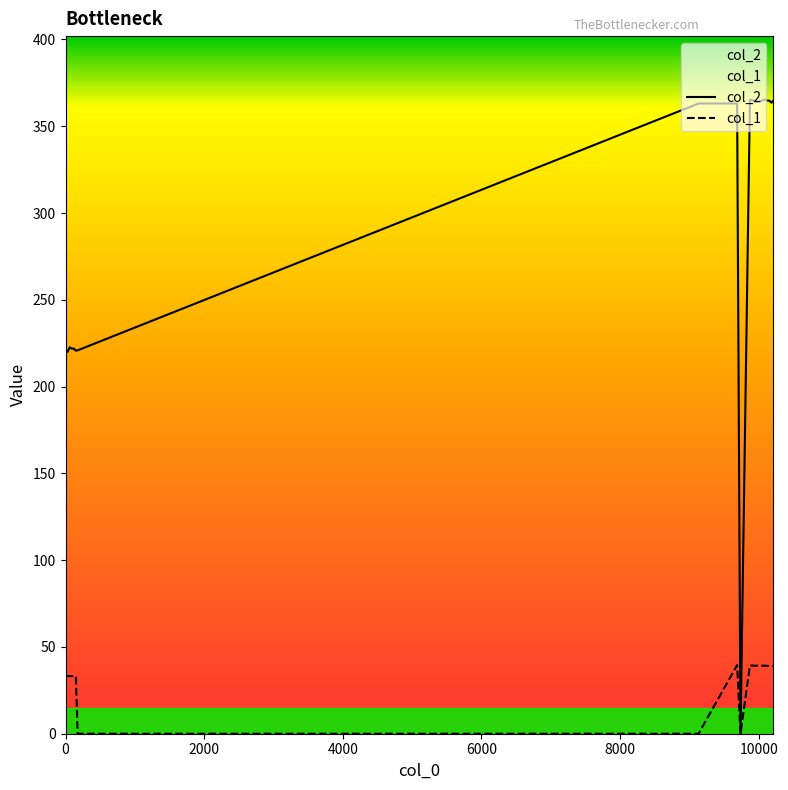

True or false: col_1 and col_2 intersect in this chart.

False